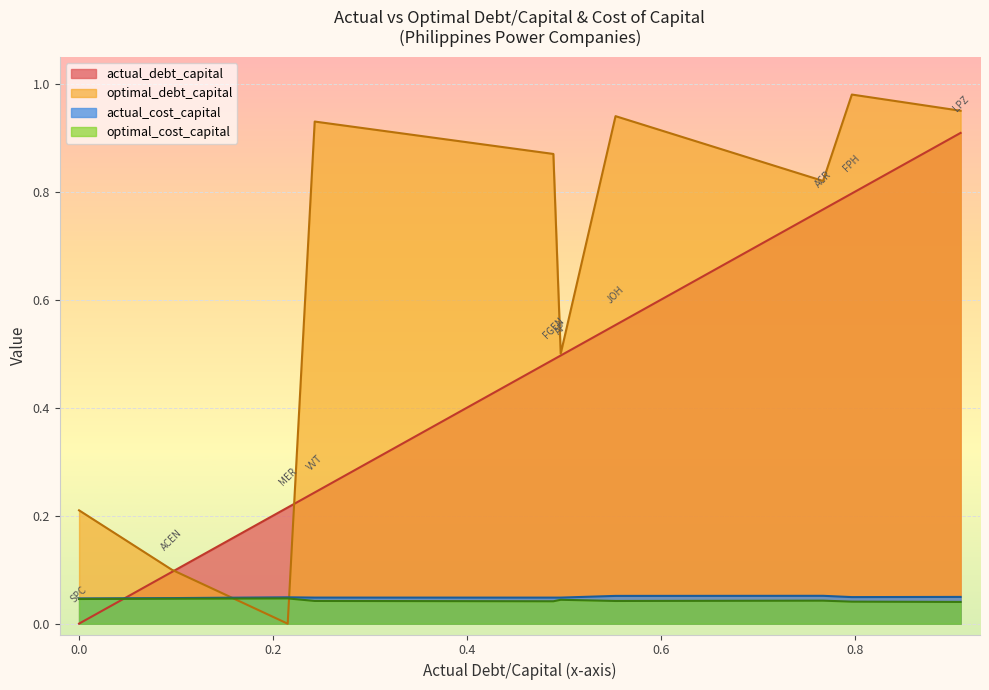

Between AP and FGEN, which series saw the biggest shift?

optimal_debt_capital